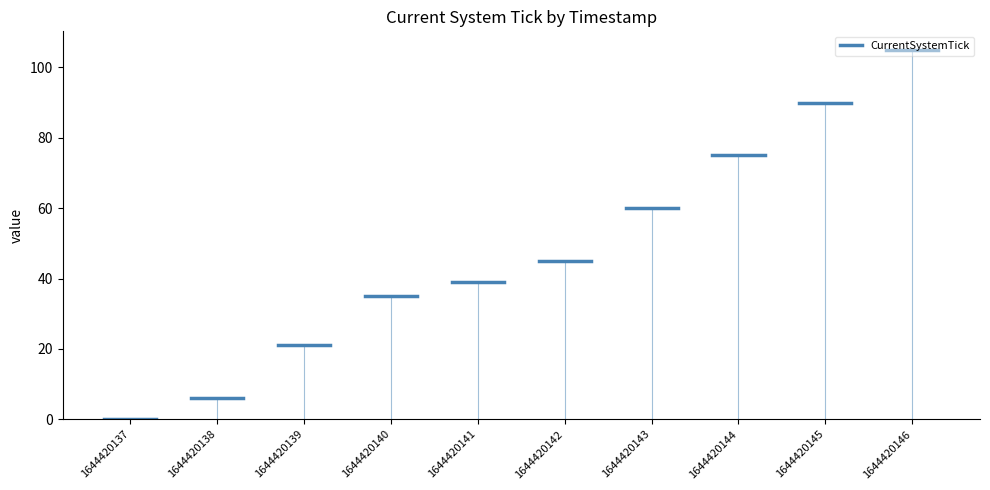

The chart shows a value of 0 at 1644420137. True or false?

True